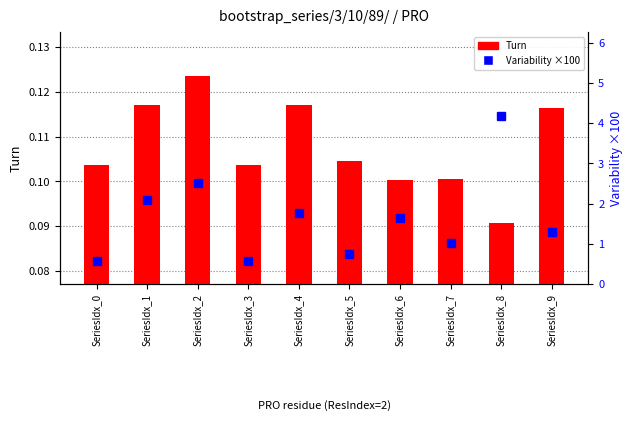

Which series has the largest total across all categories?

Variability (×100)